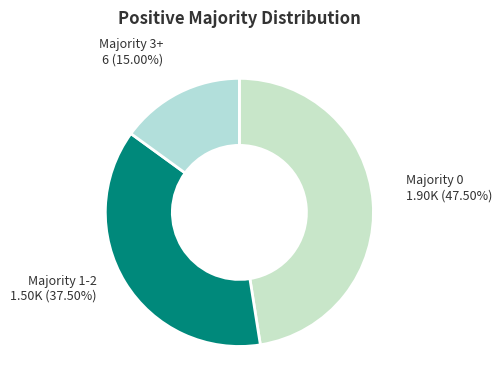

Is there any slice that represents more than half of the pie?

No